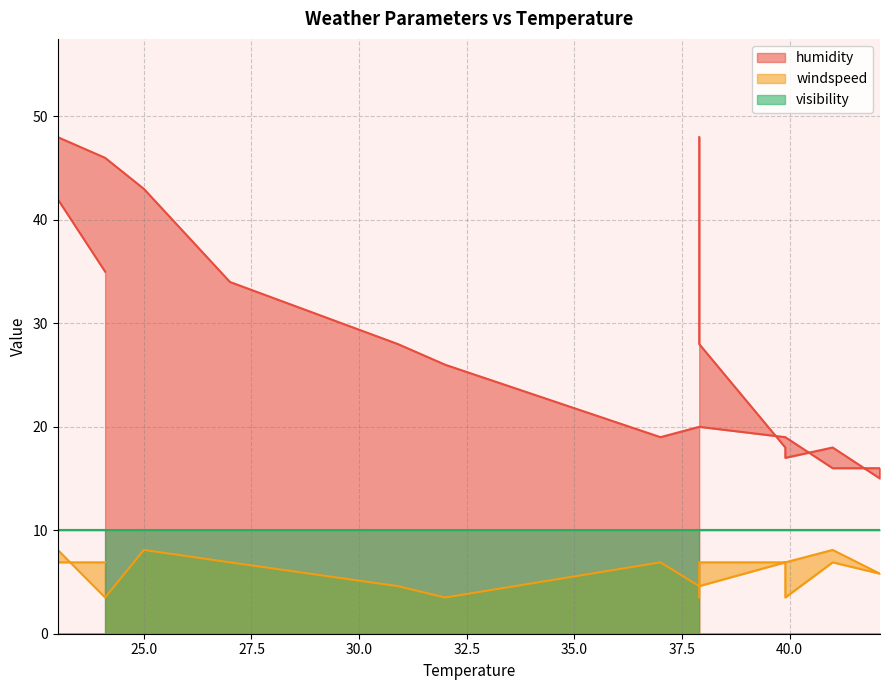

The value of humidity at 23.0 is 14.6. True or false?

False